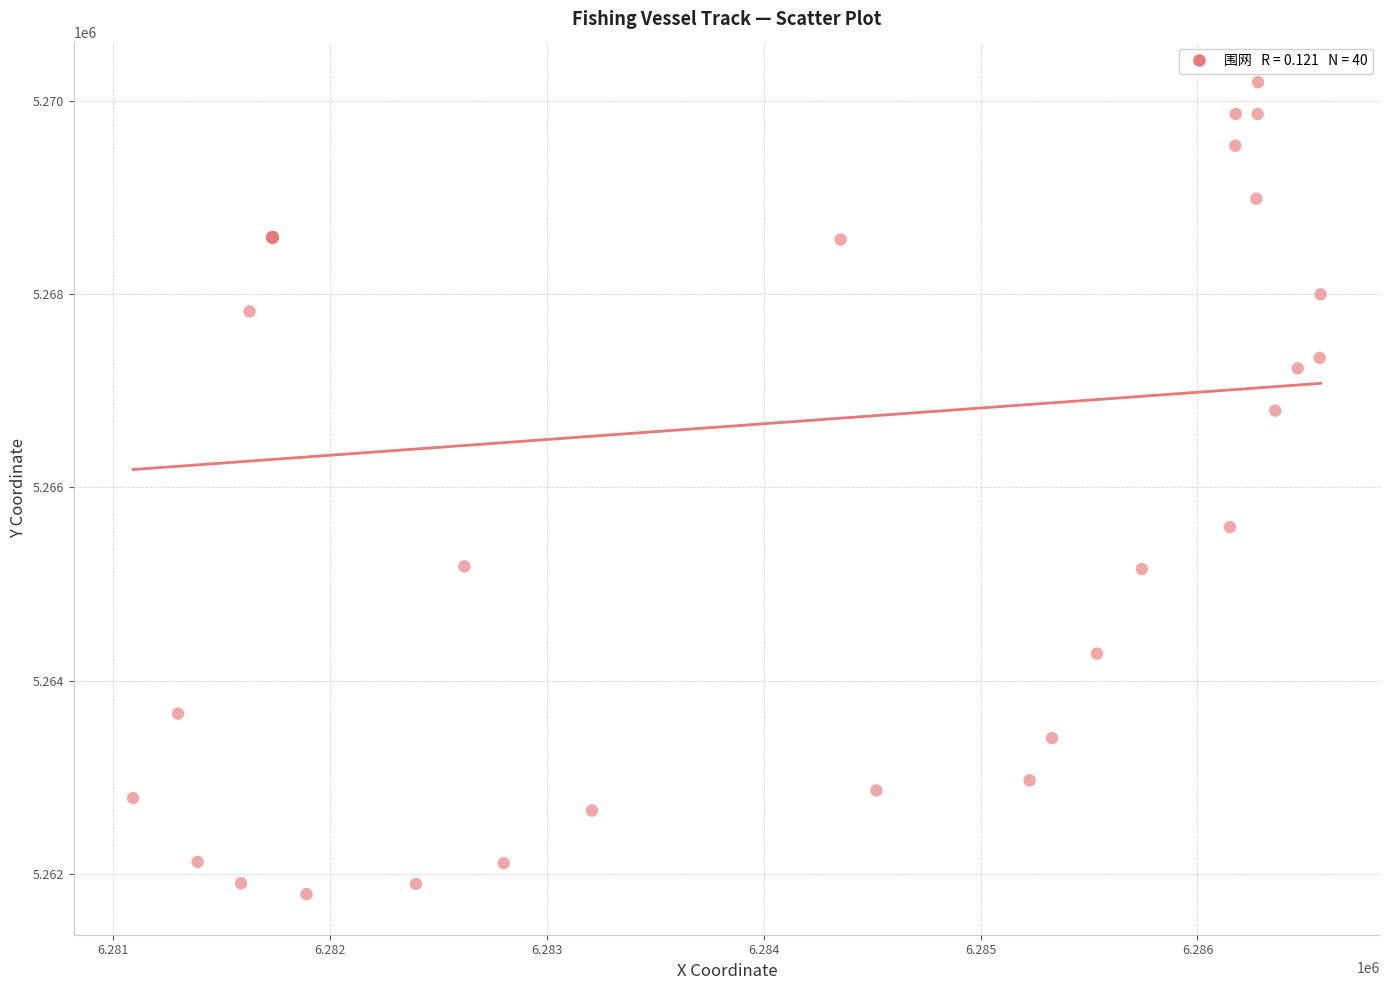

What Y value in the scatter plot is closest to 5265991?

5265590.1